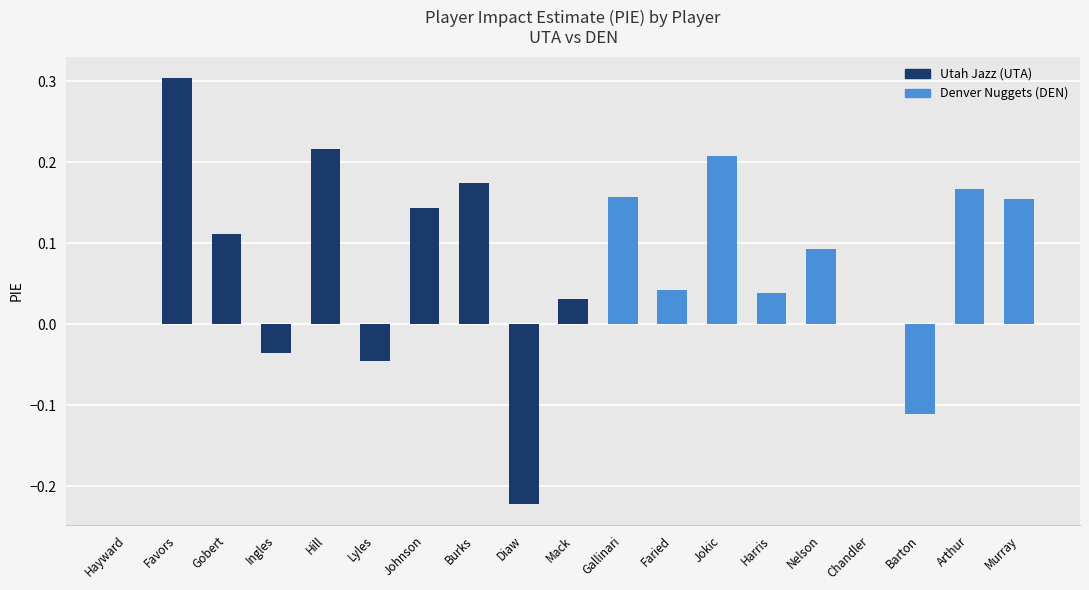

The chart shows a value of -0.3 at Hayward. True or false?

False